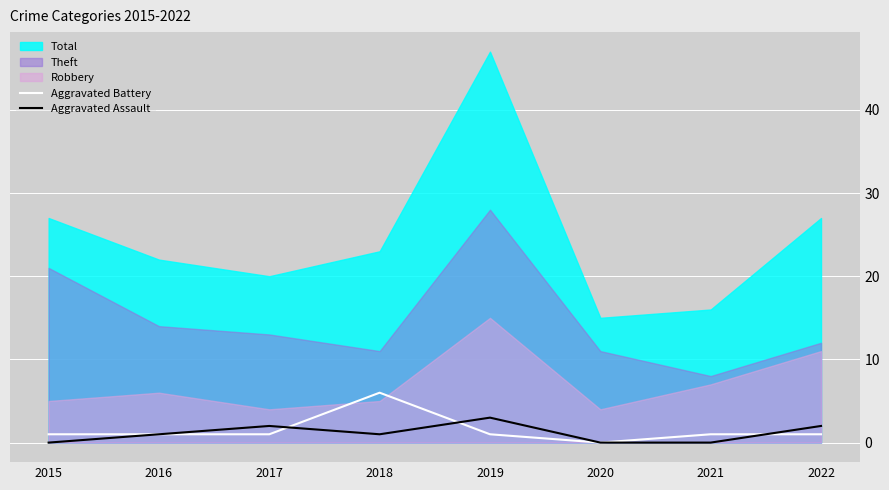

The Aggravated Battery series shows 2 at 2021. True or false?

False